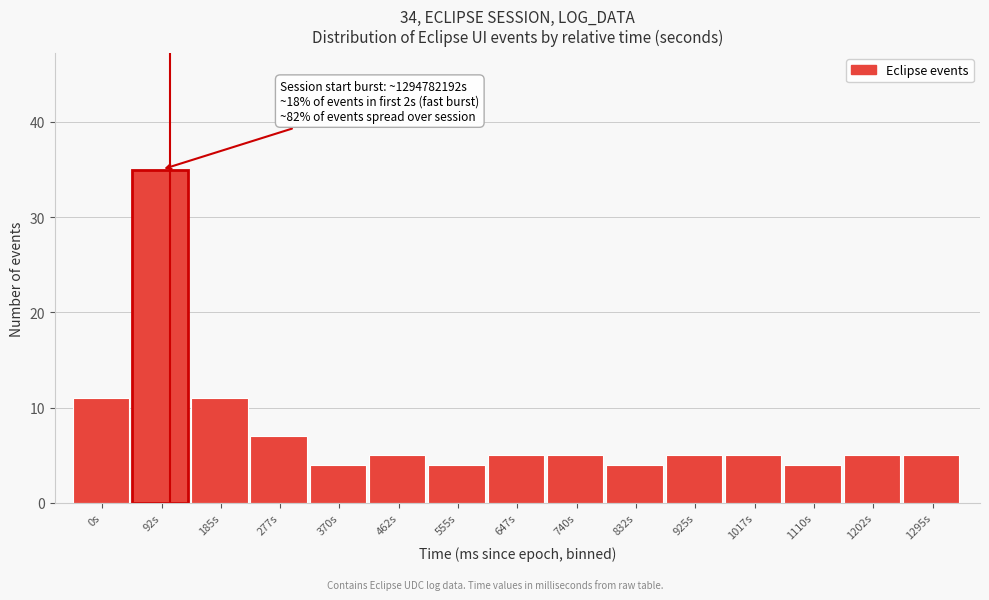

Reading left to right, list all the values displayed in this chart.

11	35	11	7	4	5	4	5	5	4	5	5	4	5	5